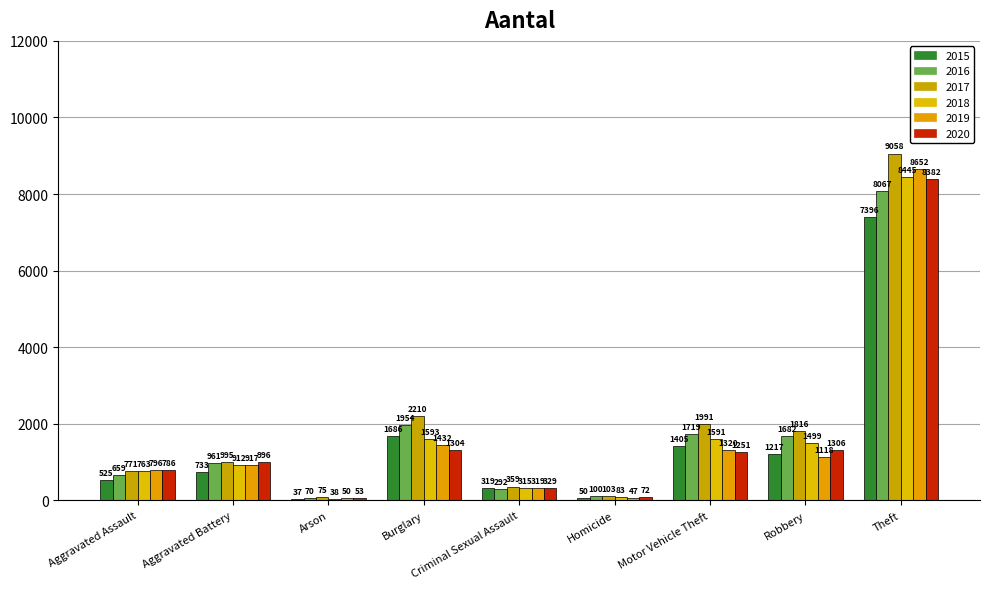

Reading left to right, what are all the values shown in this chart?

2015: 525	733	37	1686	319	50	1405	1217	7396
2016: 659	961	70	1954	292	100	1719	1682	8067
2017: 771	995	75	2210	359	103	1991	1816	9058
2018: 763	912	38	1593	315	83	1591	1499	8445
2019: 796	917	50	1432	319	47	1320	1118	8652
2020: 786	996	53	1304	329	72	1251	1306	8382